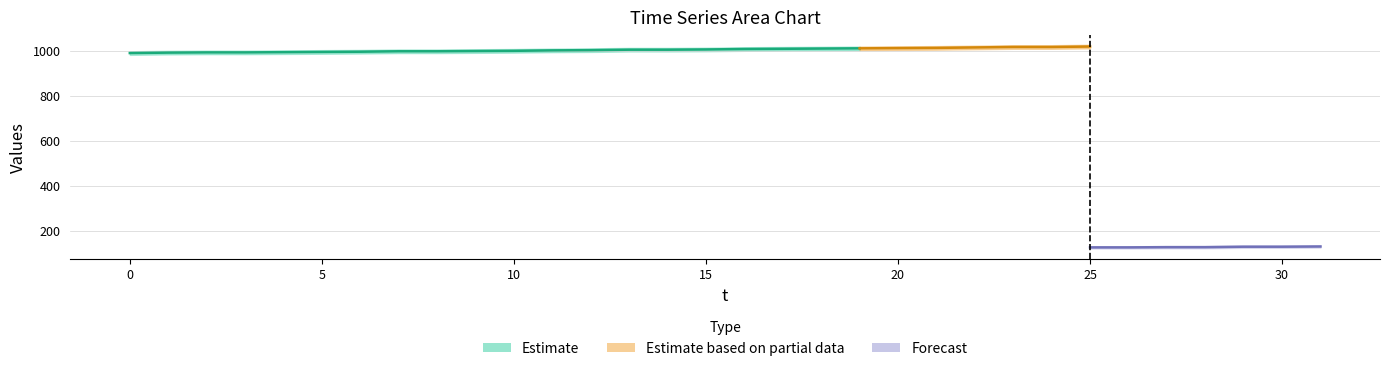

True or false: x has more than 2 interior local peaks.

False